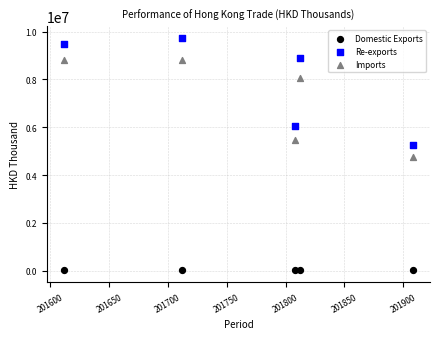

Which series reaches the minimum Y coordinate?

Domestic Exports